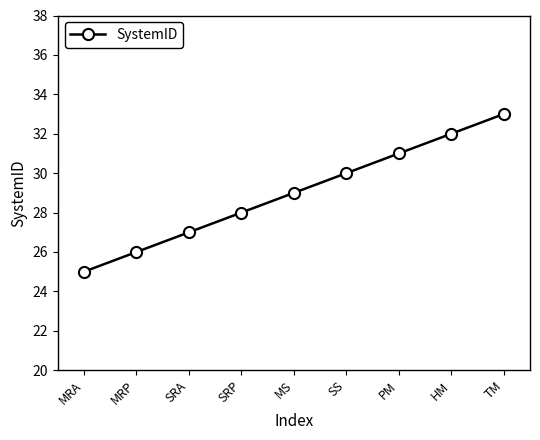

What is the label of the 3rd point from the left?

SRA